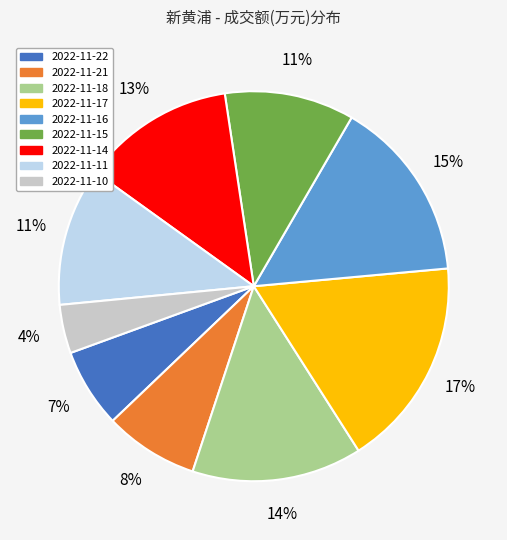

Between 2022-11-10 and 2022-11-15, which is larger?

2022-11-15